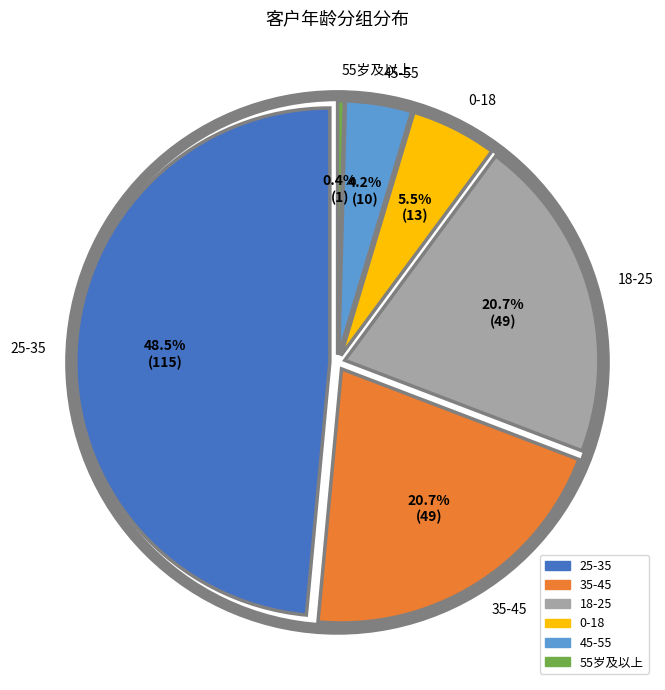

What percentage is NOT represented by 25-35?

51.5%